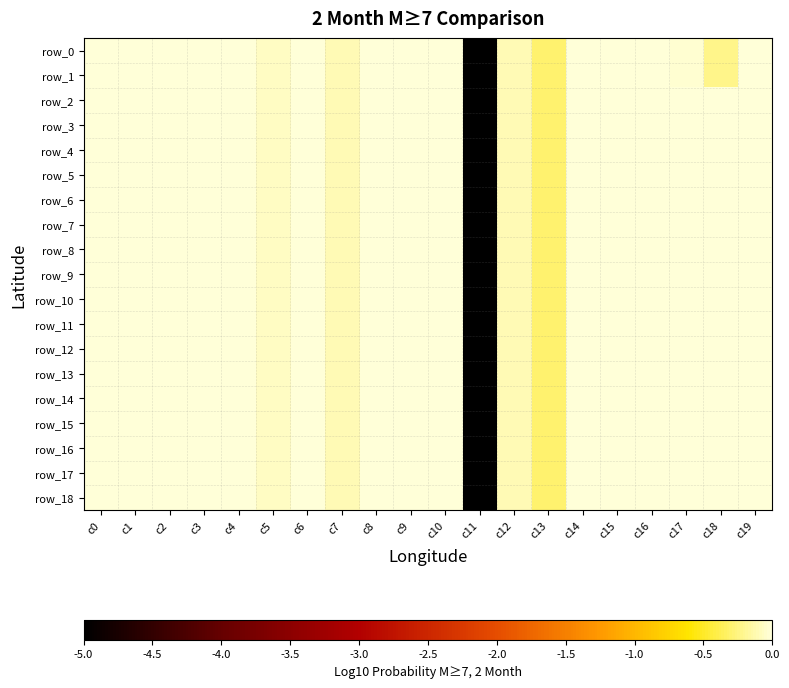

At how many categories does at least one series exceed -1?

19